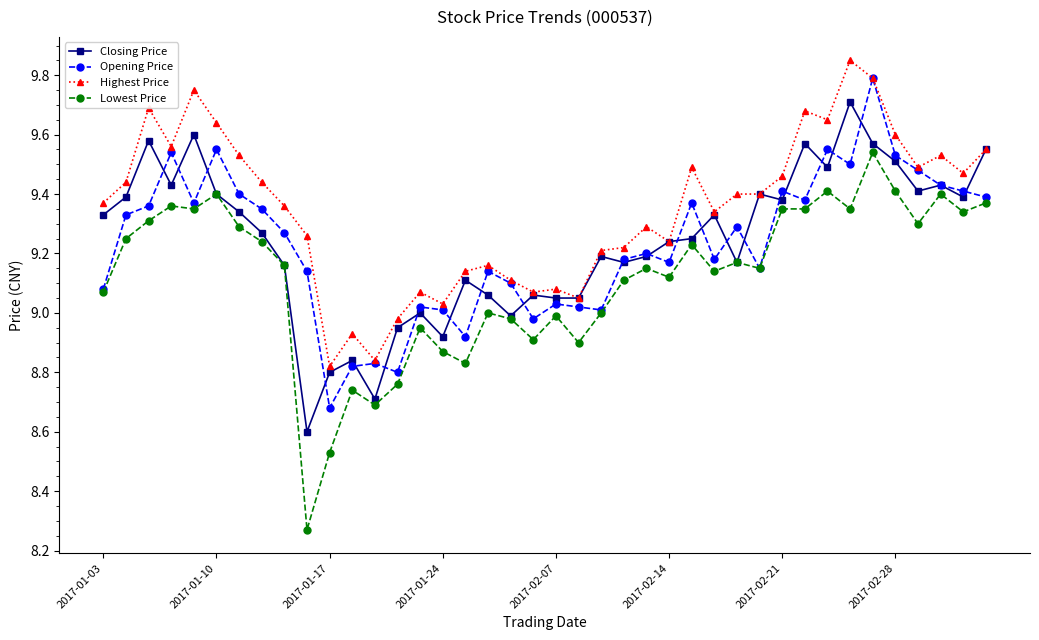

How many categories are shown in the chart?

40